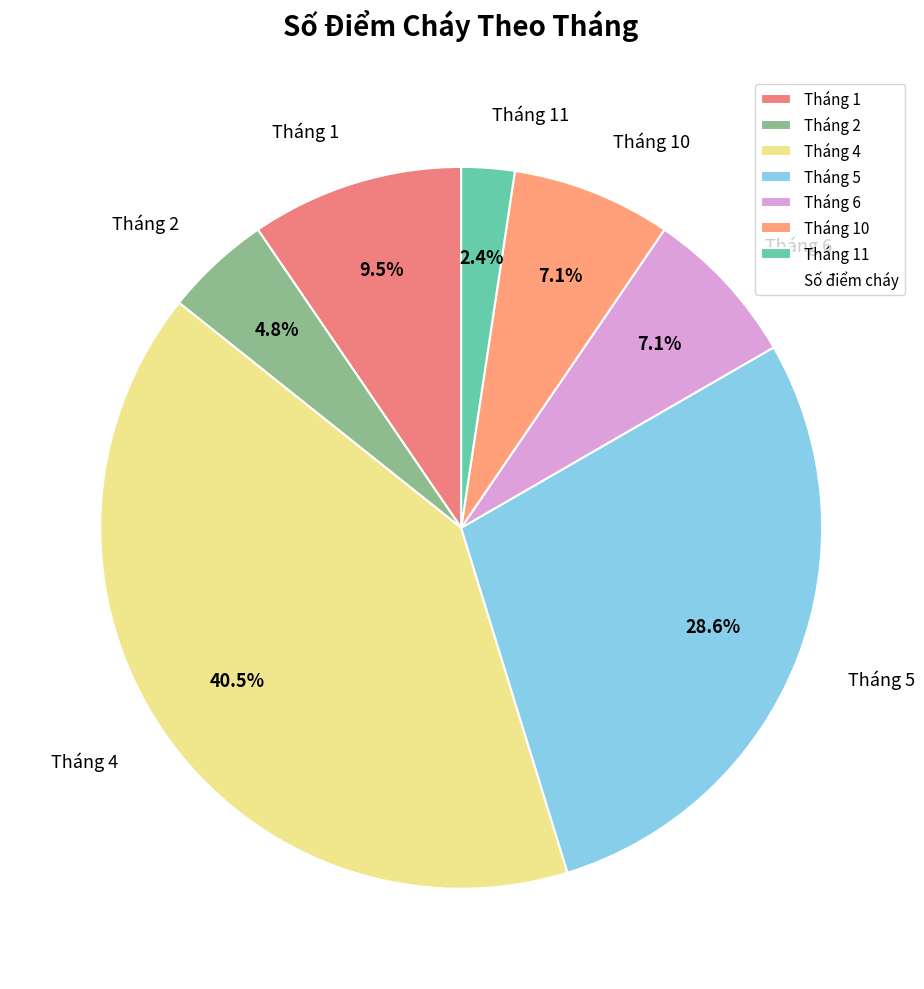

To the nearest percent, what is the combined percentage of Tháng 11 and Tháng 4?

43%